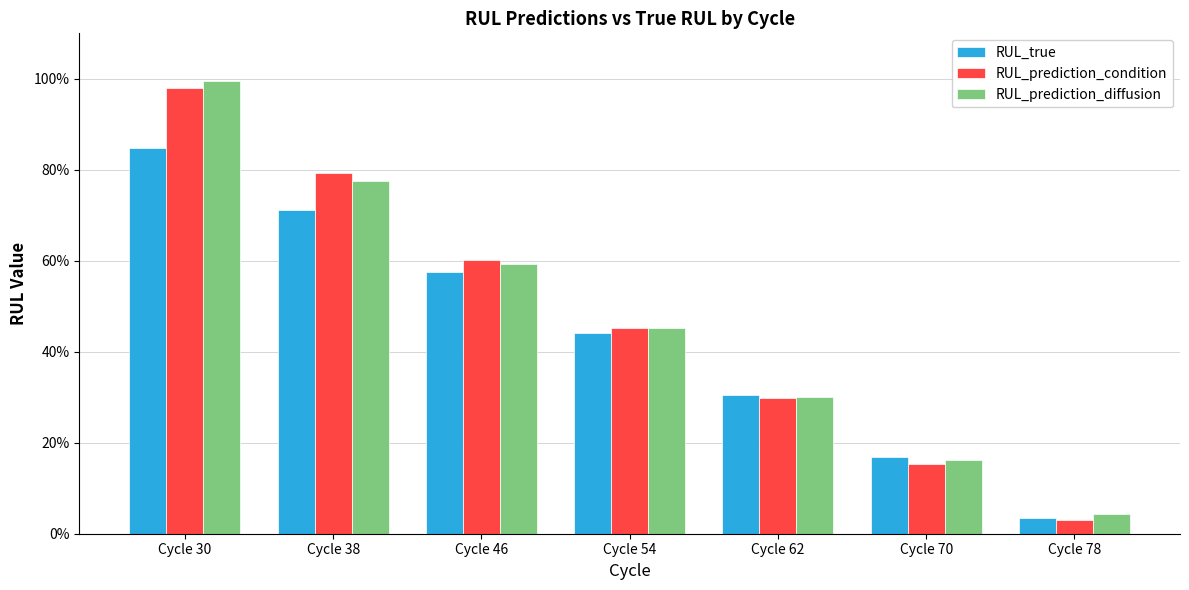

Reading left to right, what are all the values shown in this chart?

RUL_true: 0.8	0.7	0.6	0.4	0.3	0.2	0.0
RUL_prediction_condition: 1.0	0.8	0.6	0.5	0.3	0.2	0.0
RUL_prediction_diffusion: 1.0	0.8	0.6	0.5	0.3	0.2	0.0